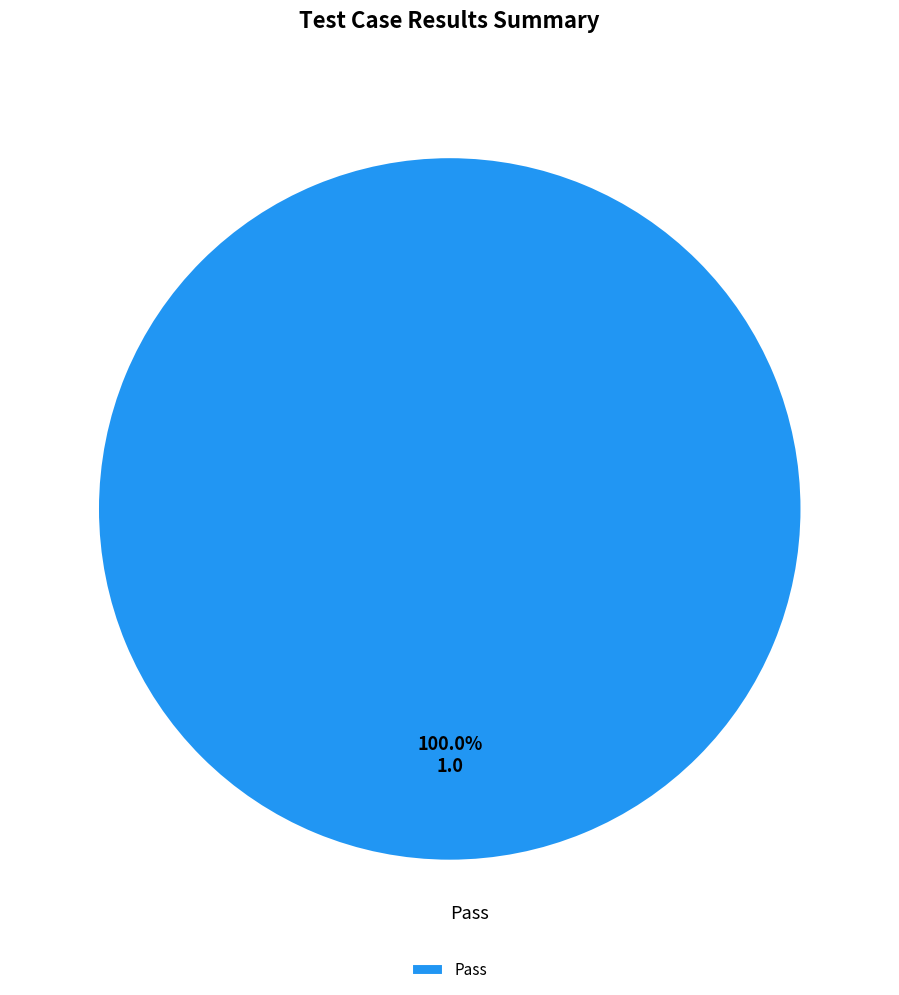

Rank the categories by value from lowest to highest.

Pass